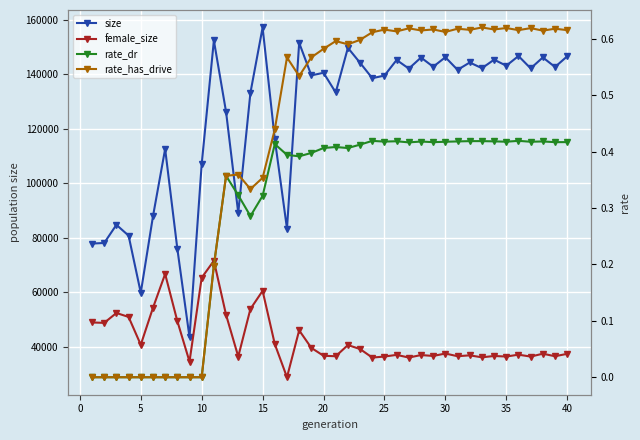

In female_size, how many points are higher than both neighbors (excluding endpoints)?

13